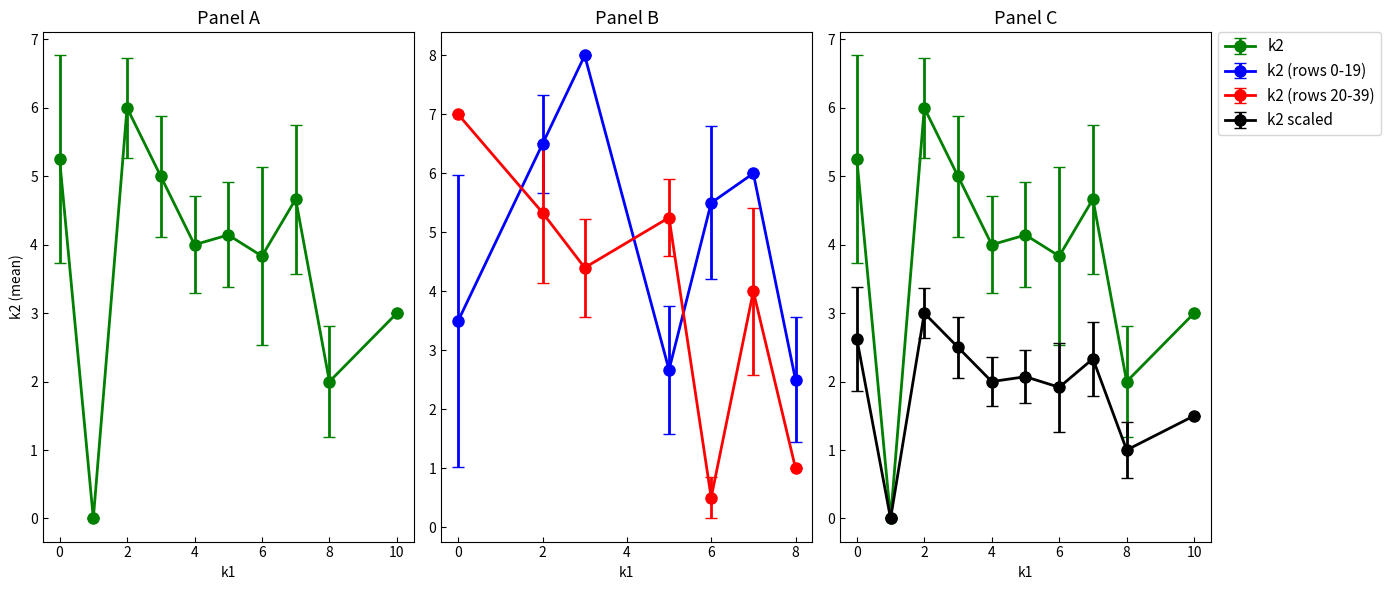

Count the k2 values in the range 3 to 7.

26